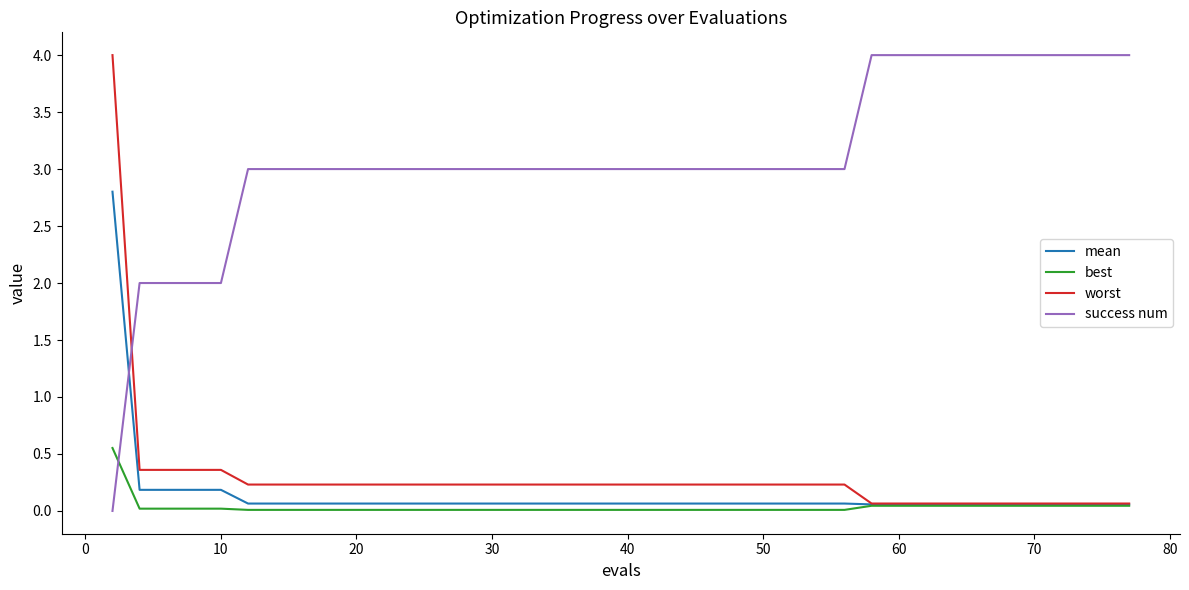

What is the maximum value for mean?

2.8